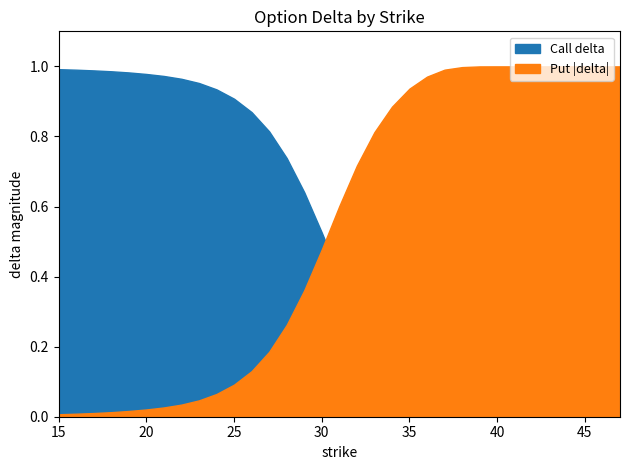

At how many categories does at least one series exceed 0?

33